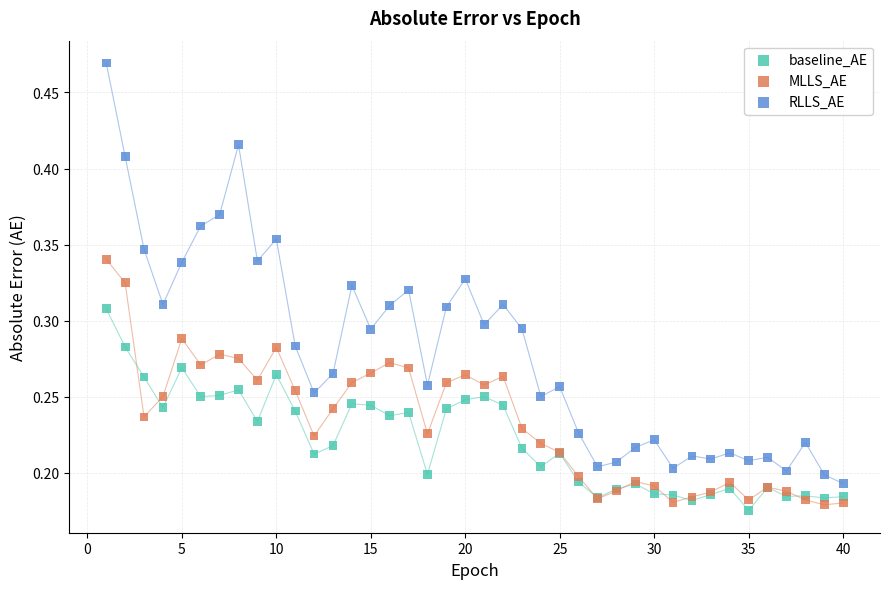

Which series reaches the maximum Y coordinate?

RLLS_AE